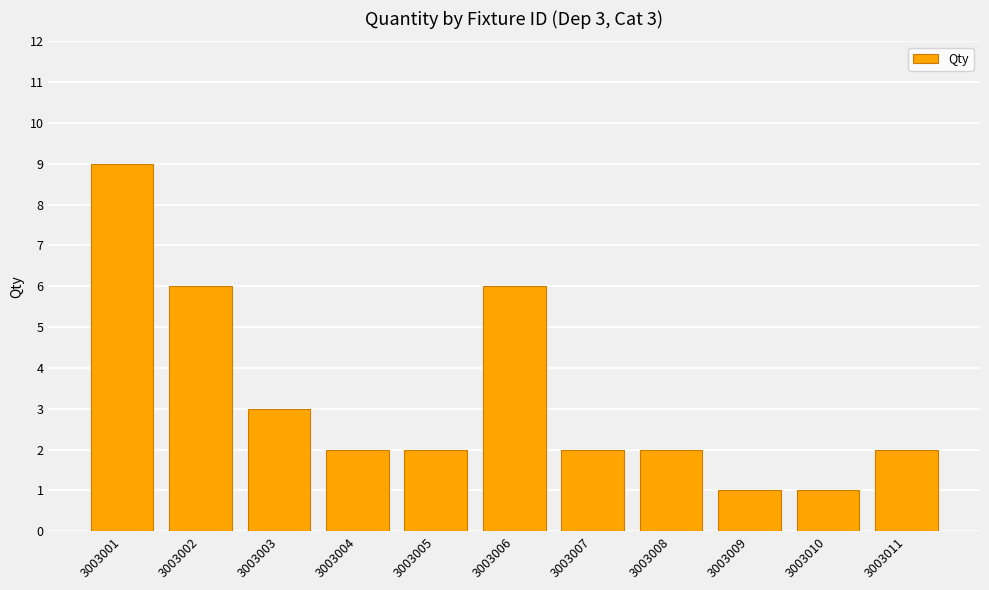

How many values are between 2 and 6?

8